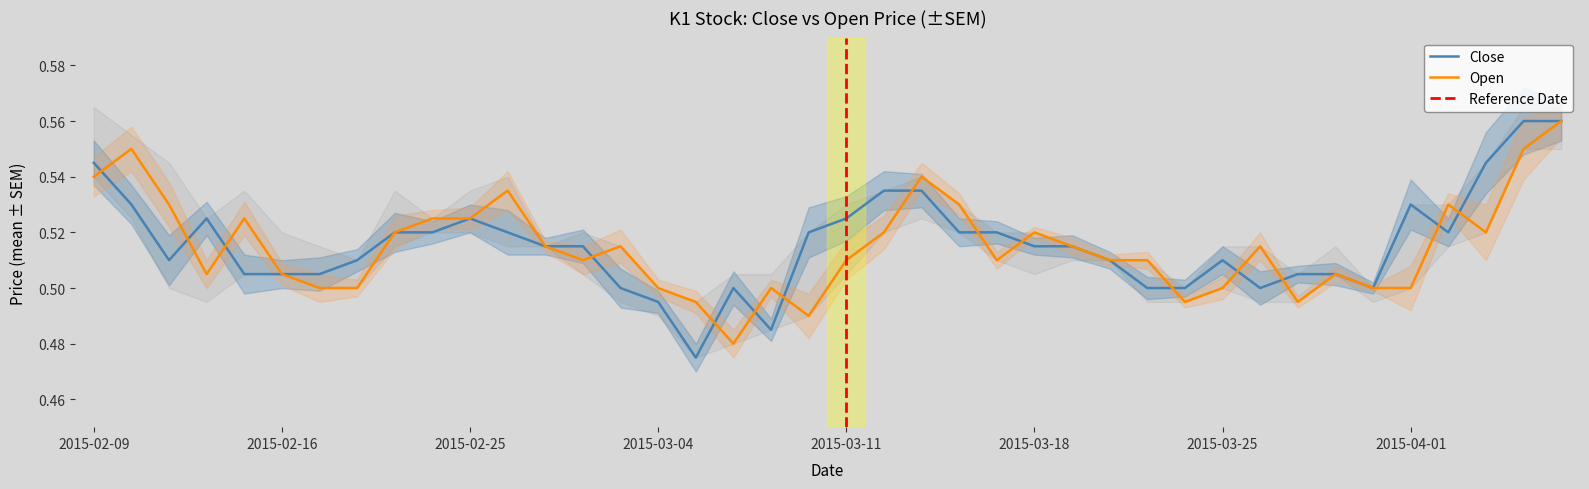

What is the difference between the maximum and minimum values in the open series?

0.1